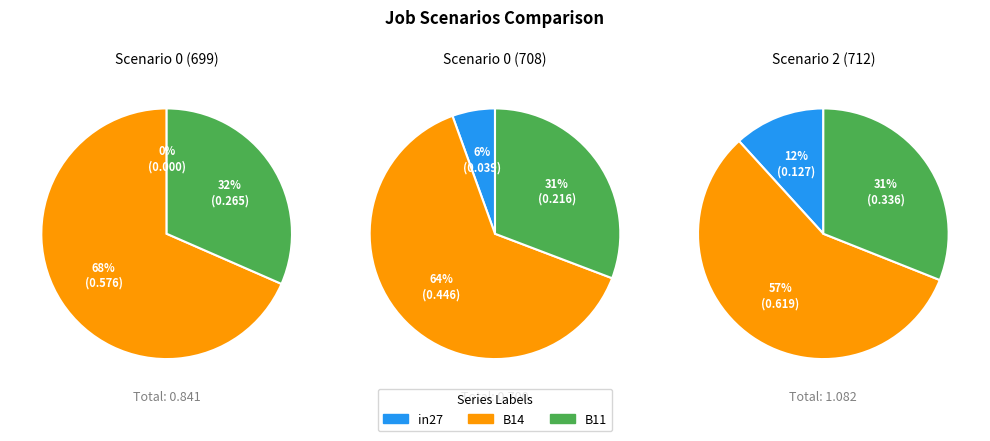

To the nearest percent, what is the difference between the largest and smallest slice percentages?

68%